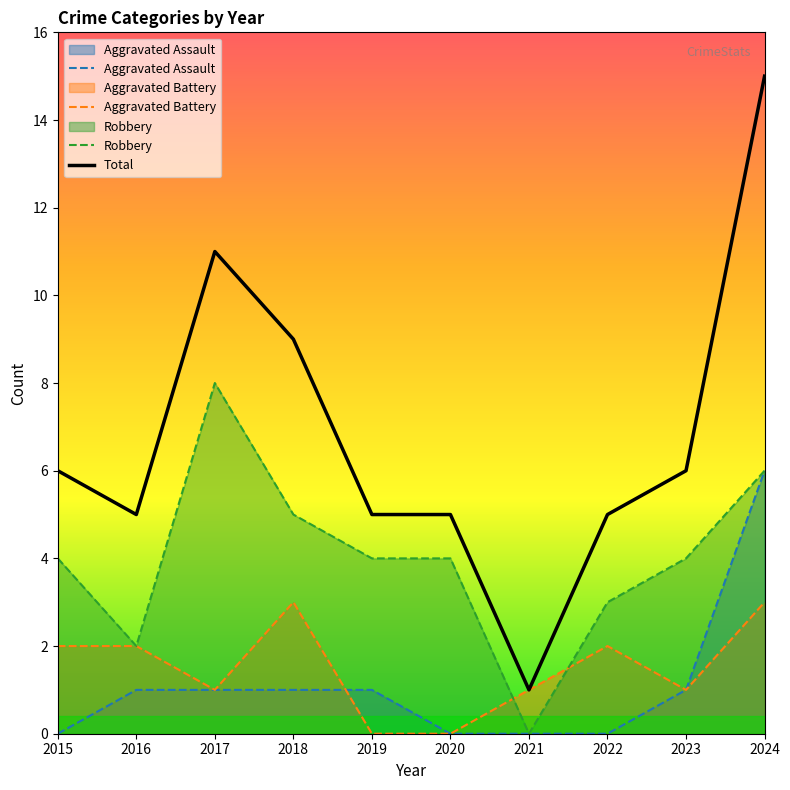

Where is the first local maximum for Robbery?

2017